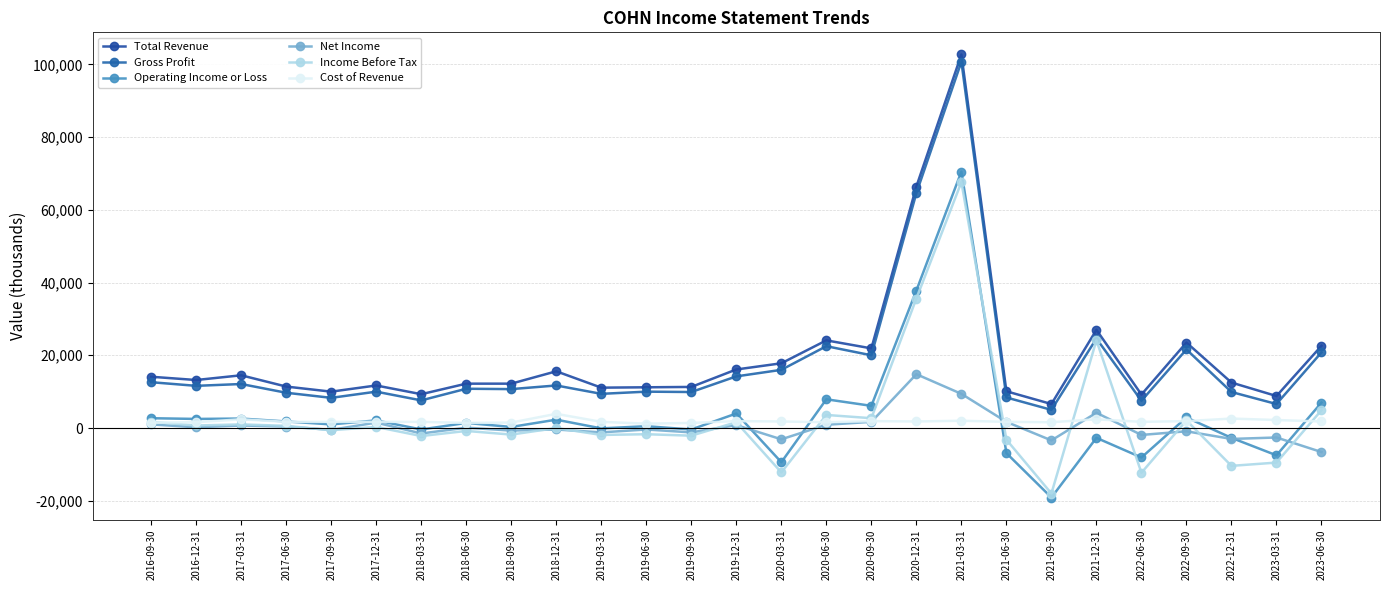

How many series are shown in this chart?

6